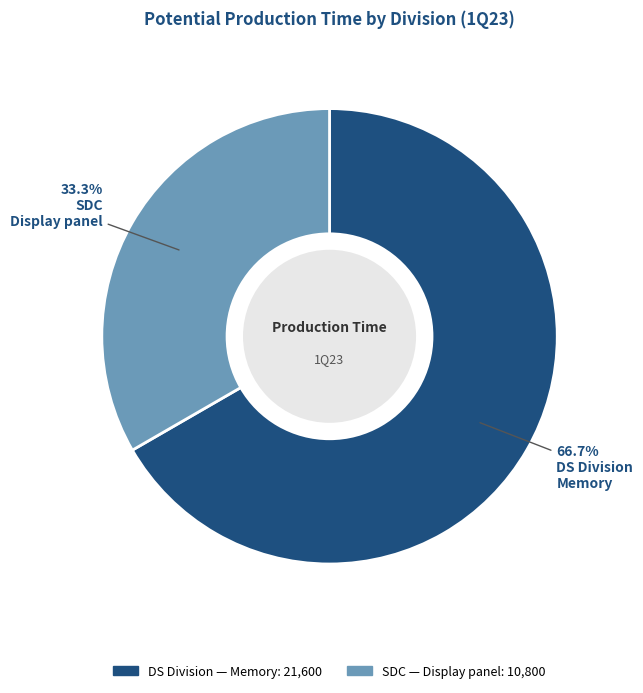

Does any single category account for the majority?

Yes